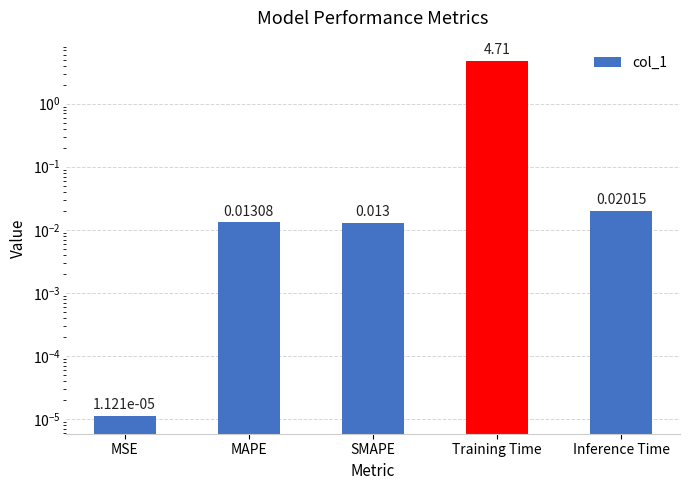

Is it true that the value at Inference Time is 0.0?

True